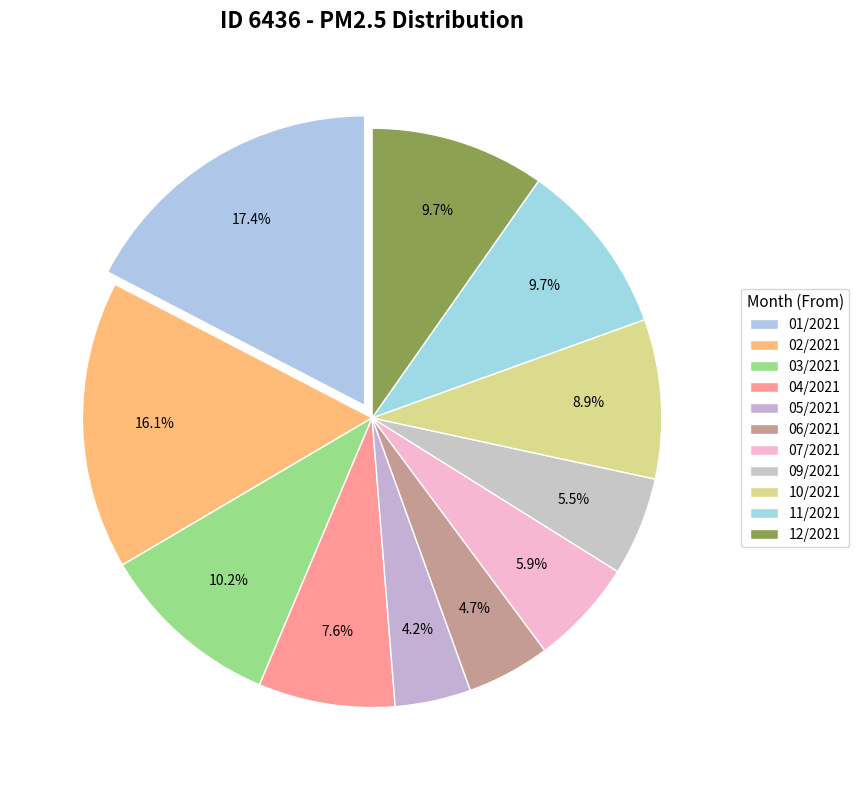

Approximately how many times larger is the value at 03/2021 compared to 04/2021?

1.3